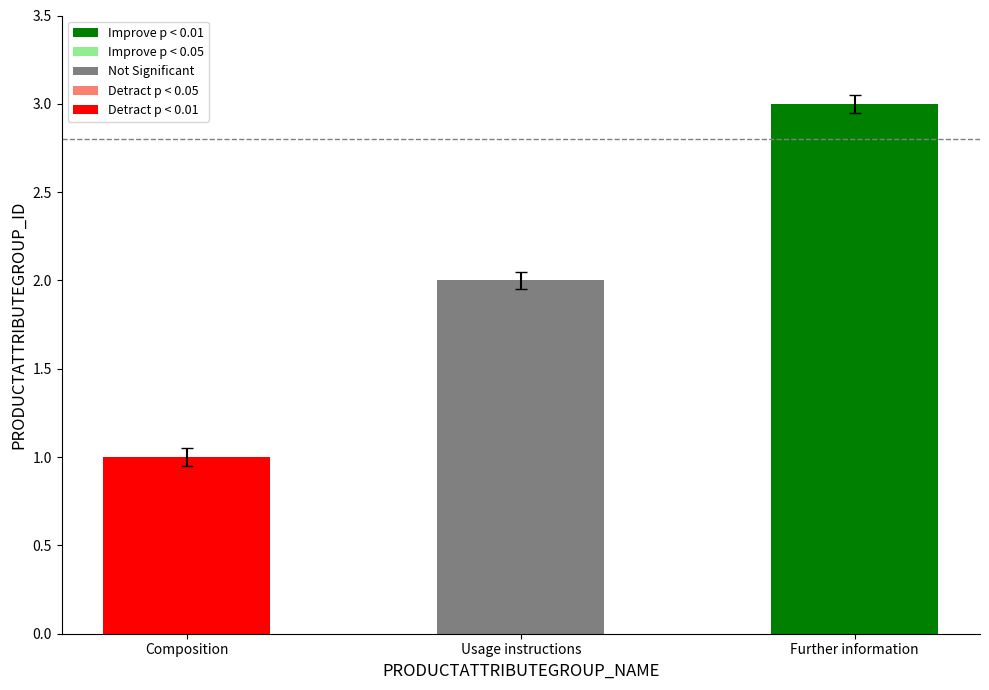

Does the chart contain any negative values?

No